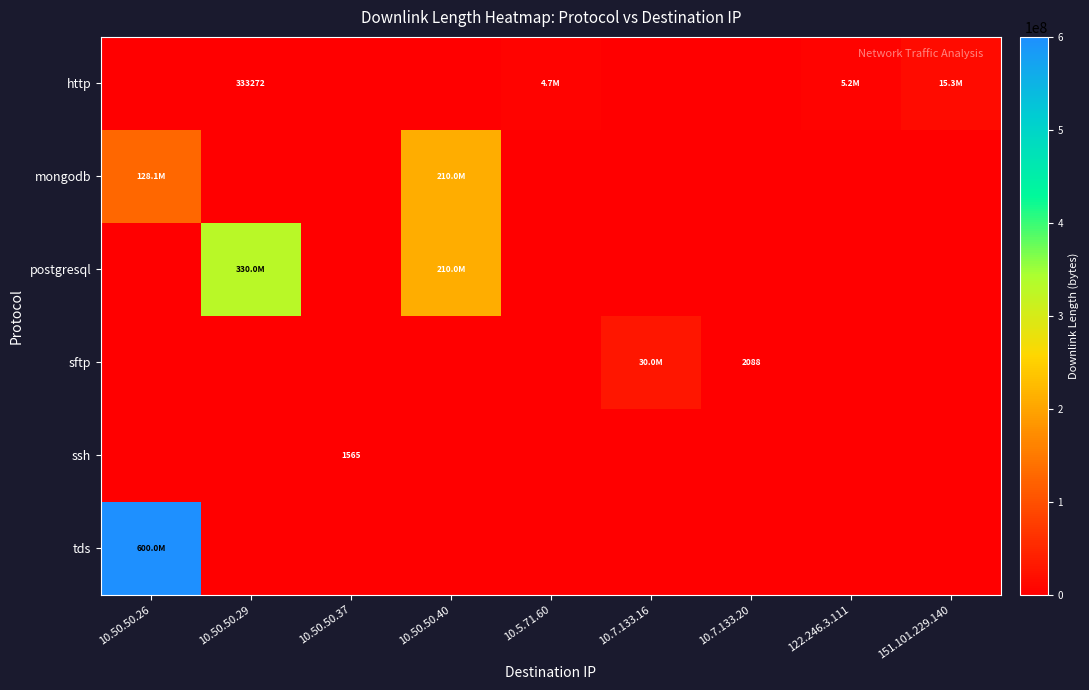

At how many categories does at least one series exceed 17268474?

4